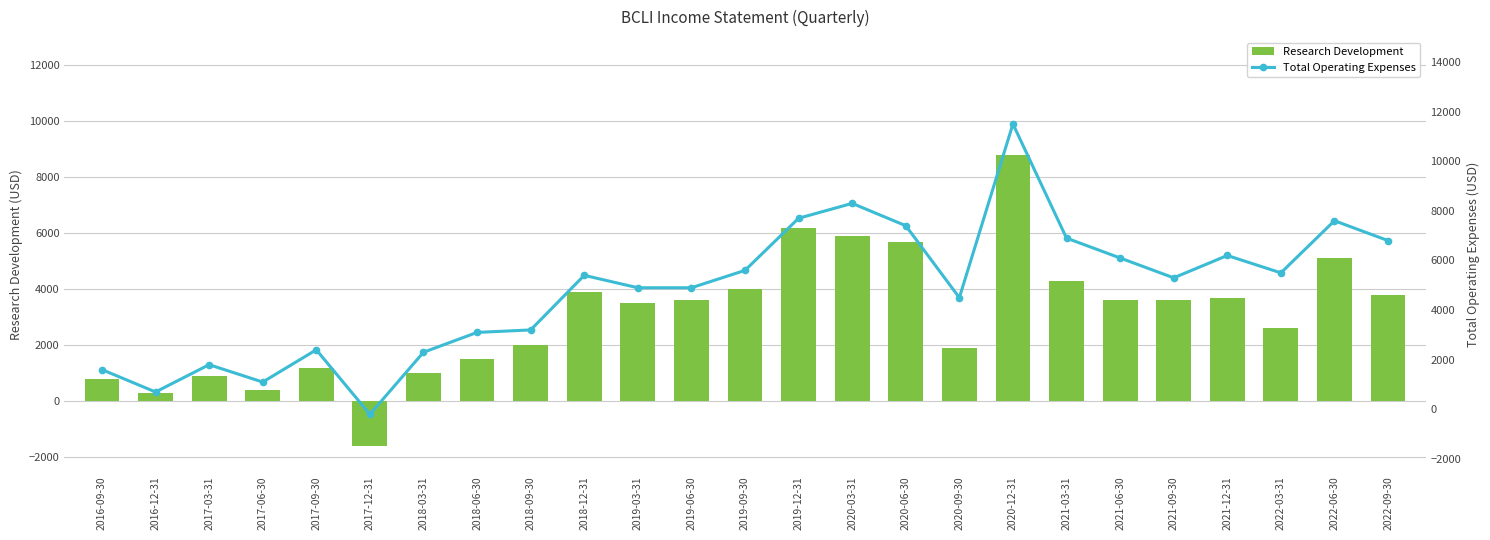

The value of Total Operating Expenses at 2022-03-31 is 5500. True or false?

True